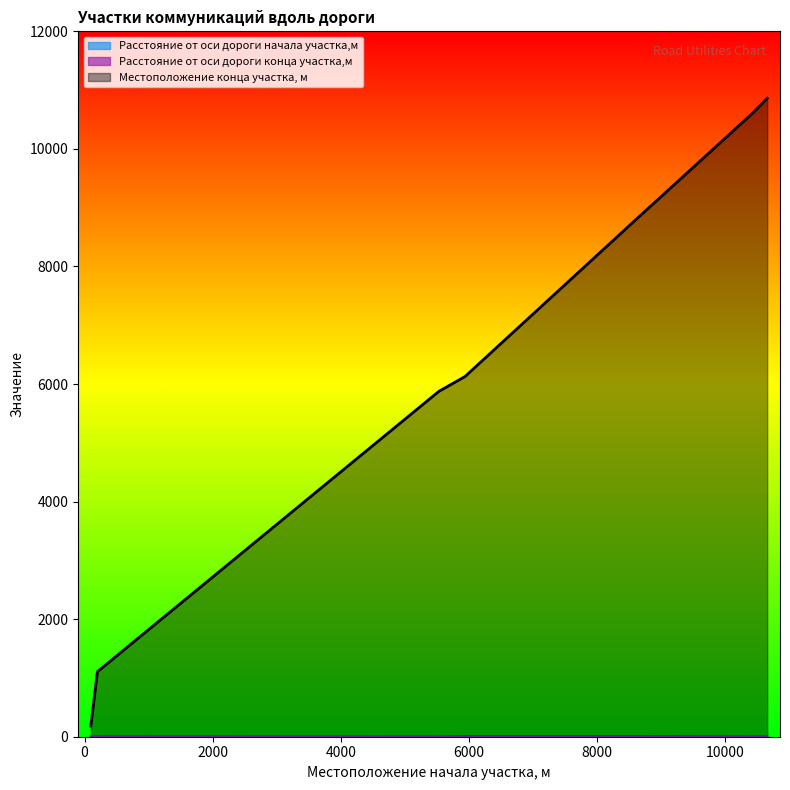

What is the sum of the Расстояние от оси дороги начала участка,м values at 10443 and 201?

14